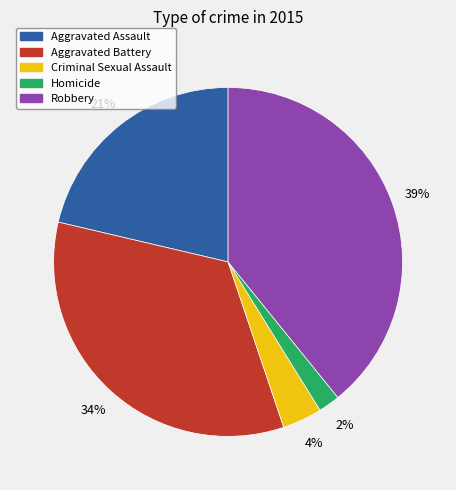

Which category has the smallest portion of the pie?

Homicide